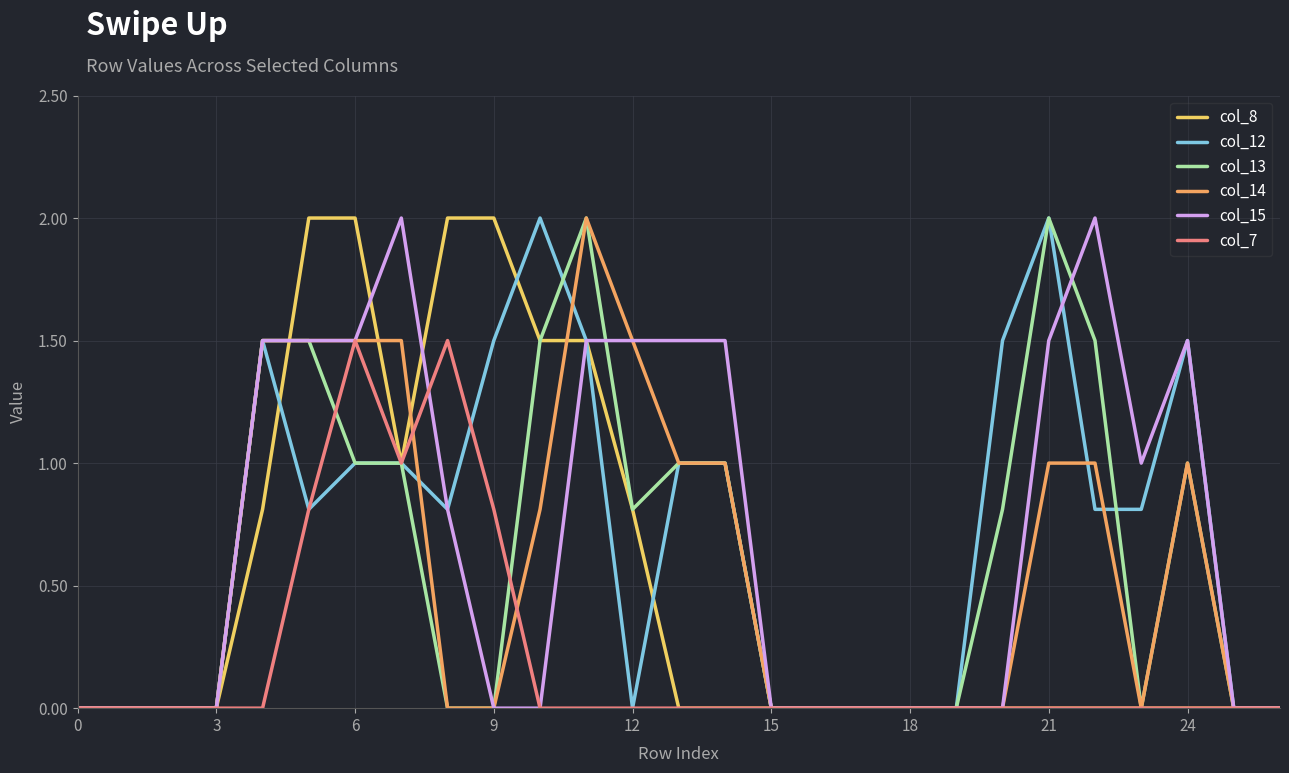

What is the greatest value displayed?

2.0